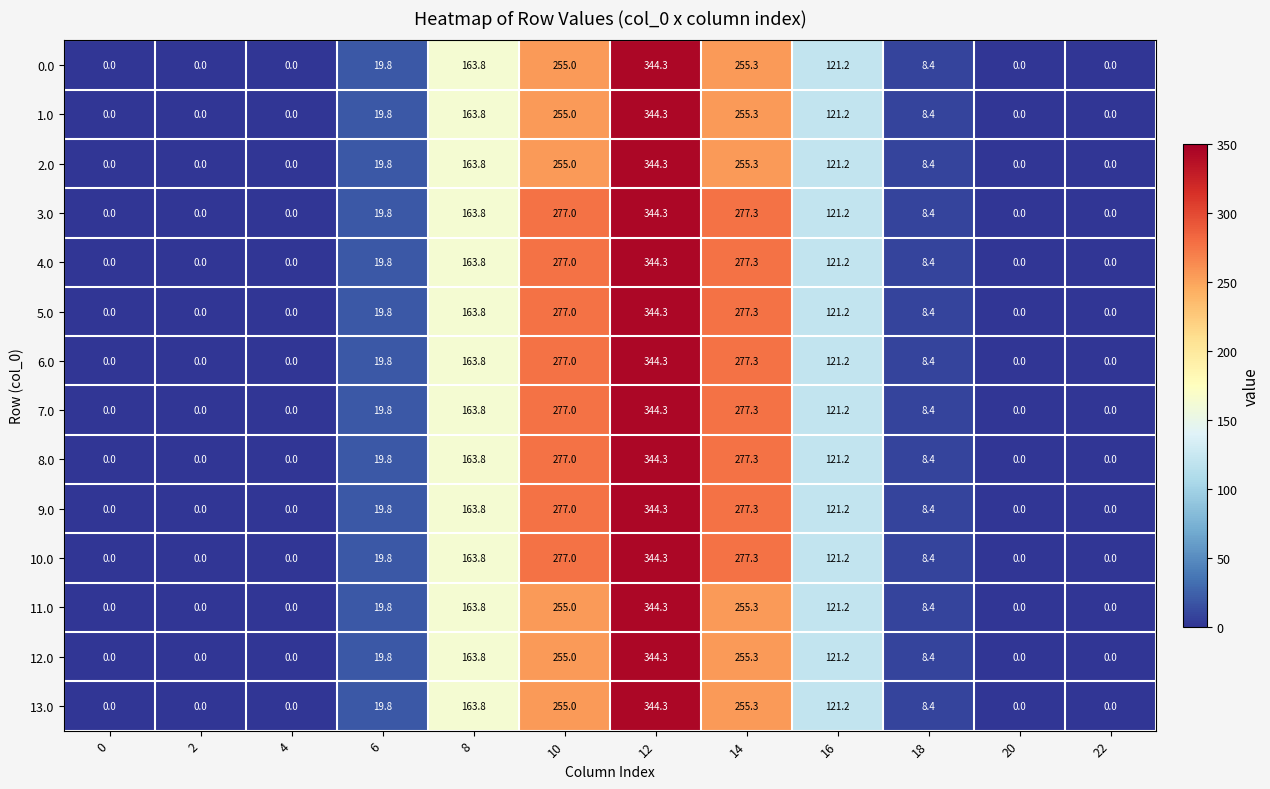

What is the sum of the 6.0 values at 2 and 10?

277.0